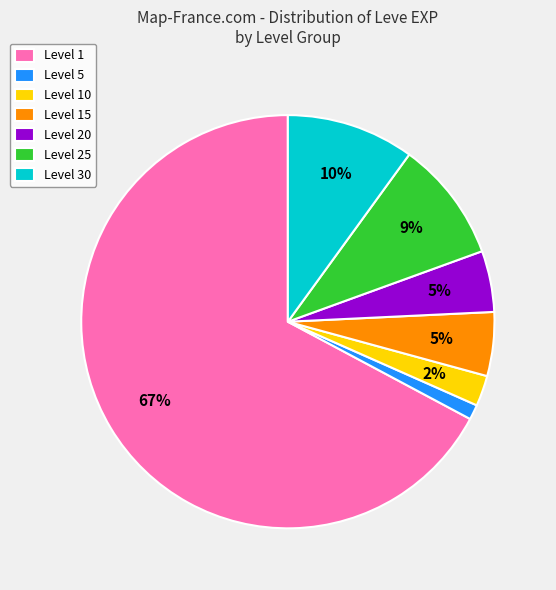

How many segments does this pie chart have?

7